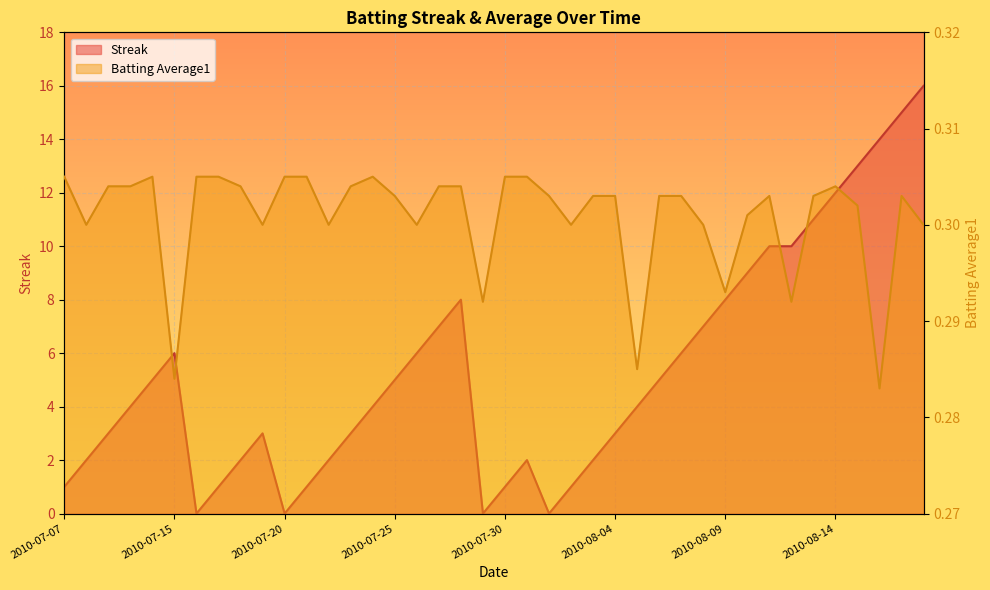

Between 2010-07-15 and 2010-08-03, which series saw the biggest shift?

Streak